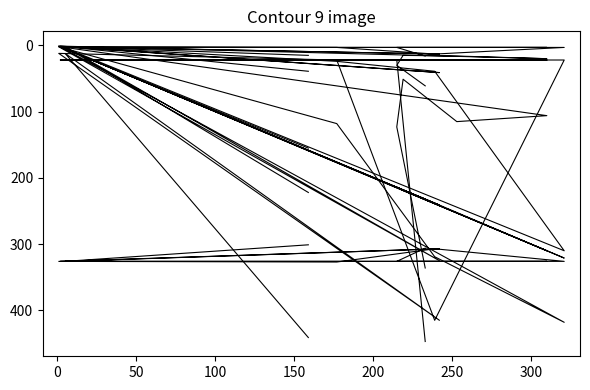

What is the spread (max minus min) of values at 100?

325